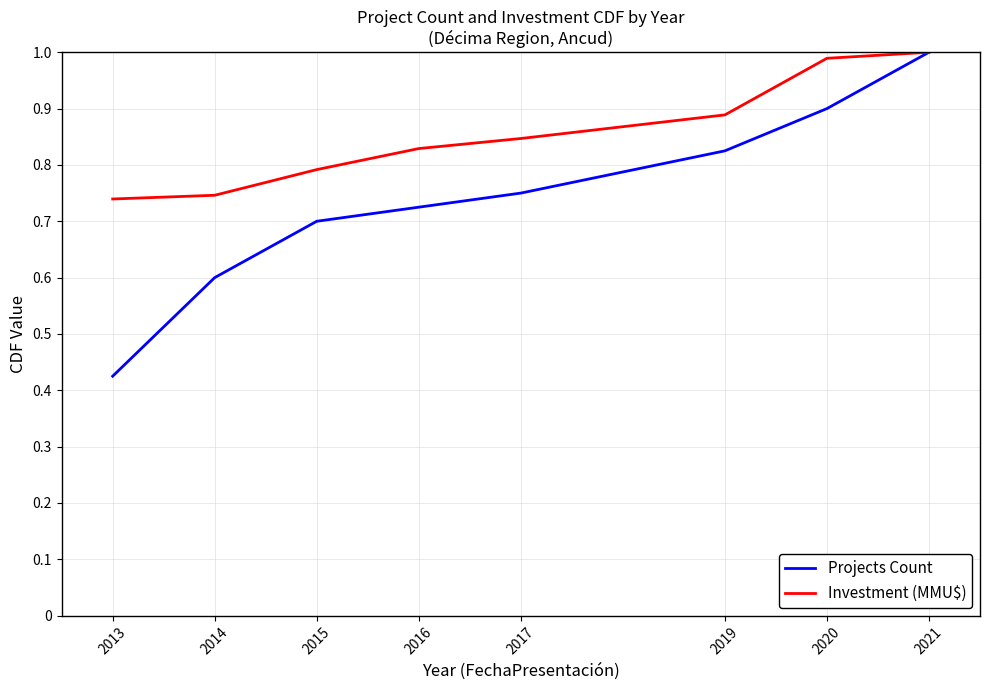

Is the value of Investment (MMU$) at 2016 greater than the value of Projects Count at 2016?

Yes